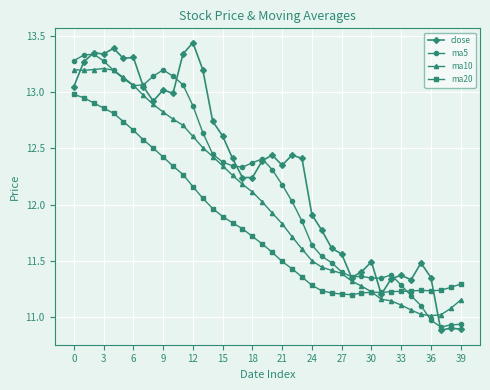

In ma10, how many points are lower than both neighbors (excluding endpoints)?

2